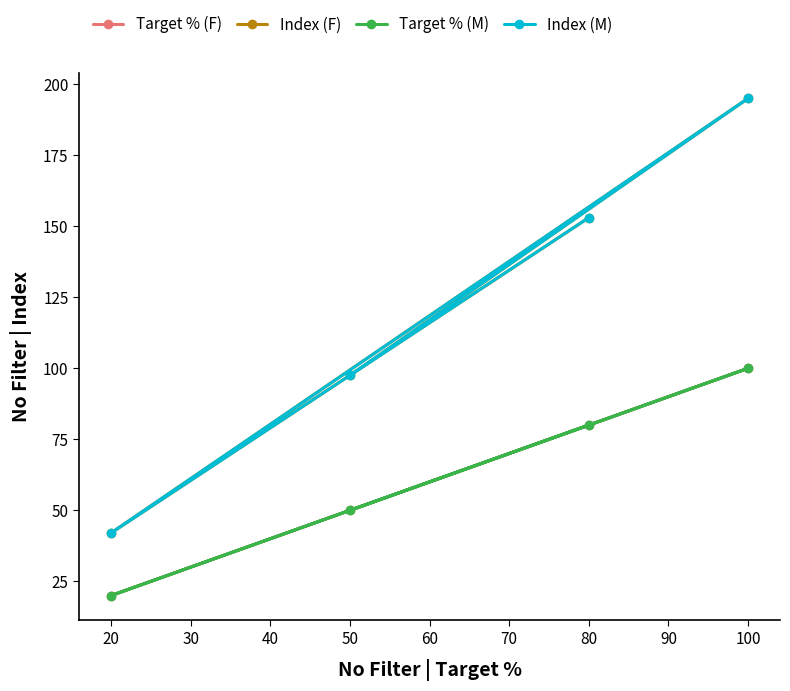

What is the smallest value displayed?

20.0